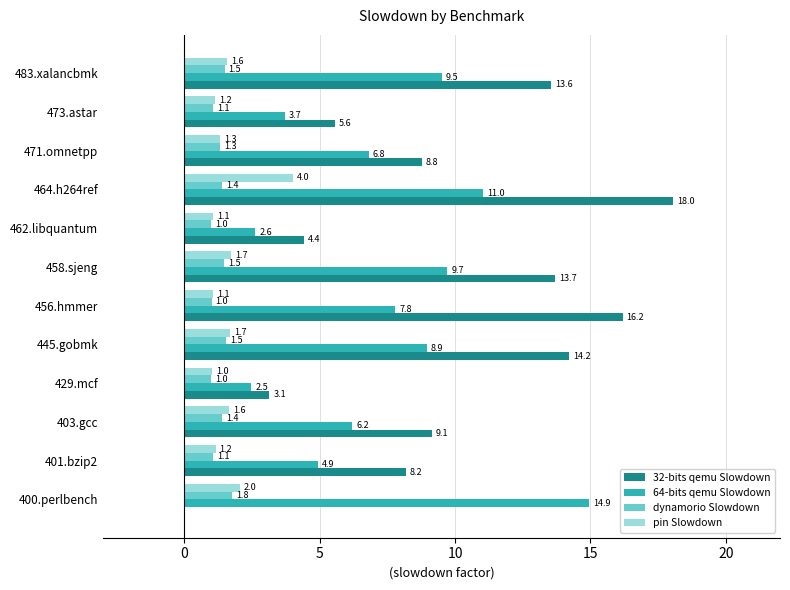

What is the greatest value displayed?

18.0